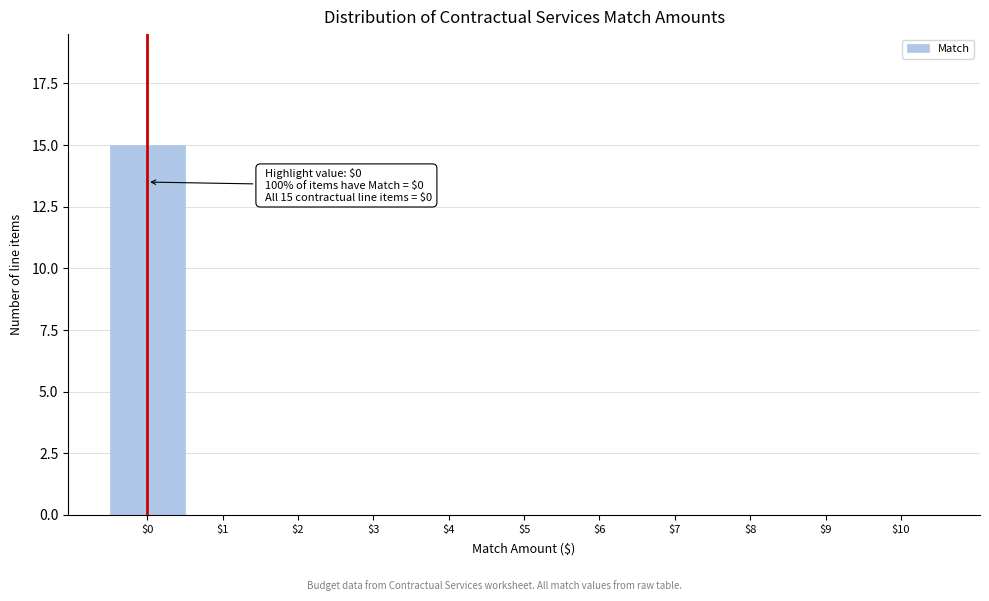

Which range on the x-axis has the tallest bar?

-0.5 to 0.5